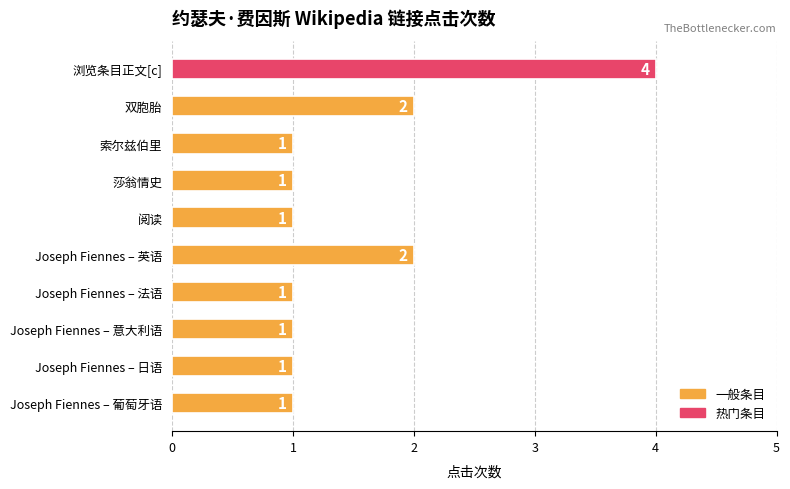

Between 浏览条目正文[c] and Joseph Fiennes – 日语, which is larger?

浏览条目正文[c]